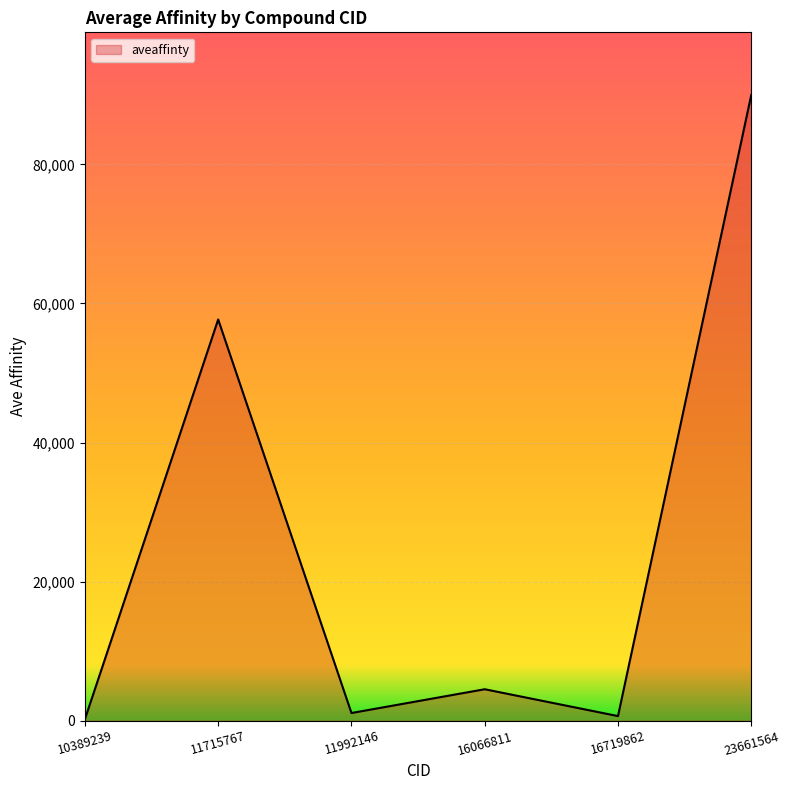

At which category does the data reach its first local peak?

11715767